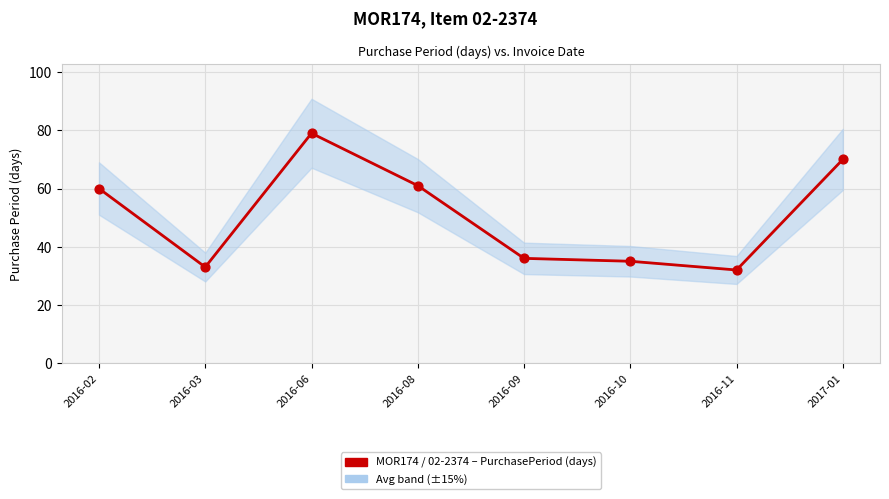

At how many categories does at least one series exceed 45?

4